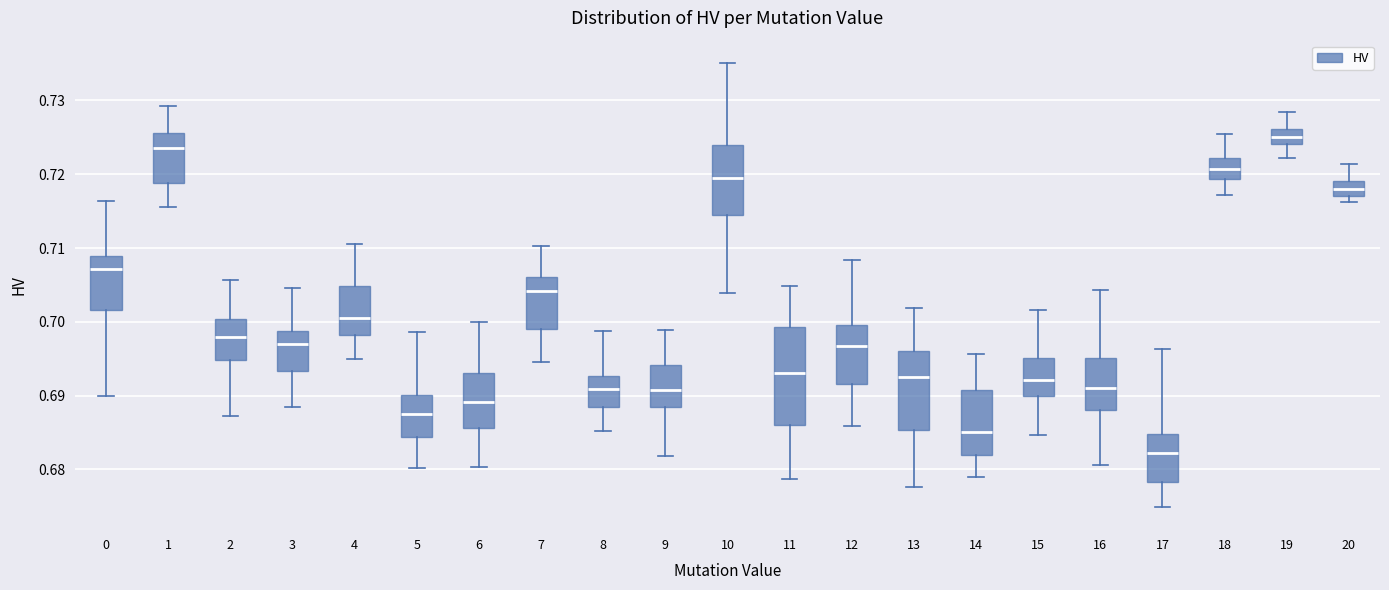

Reading left to right, transcribe this box plot: for each box, give where its median line is, the range the box spans, and where its two whiskers end, as read against the y-axis. The values are not printed on the chart, so give them approximately, as read against the axis.

0: median 0.707, box 0.702 to 0.709, whiskers 0.690 to 0.716
1: median 0.724, box 0.719 to 0.726, whiskers 0.716 to 0.729
2: median 0.698, box 0.695 to 0.700, whiskers 0.687 to 0.706
3: median 0.697, box 0.693 to 0.699, whiskers 0.689 to 0.705
4: median 0.701, box 0.698 to 0.705, whiskers 0.695 to 0.711
5: median 0.688, box 0.684 to 0.690, whiskers 0.680 to 0.699
6: median 0.689, box 0.686 to 0.693, whiskers 0.680 to 0.700
7: median 0.704, box 0.699 to 0.706, whiskers 0.695 to 0.710
8: median 0.691, box 0.688 to 0.693, whiskers 0.685 to 0.699
9: median 0.691, box 0.688 to 0.694, whiskers 0.682 to 0.699
10: median 0.719, box 0.714 to 0.724, whiskers 0.704 to 0.735
11: median 0.693, box 0.686 to 0.699, whiskers 0.679 to 0.705
12: median 0.697, box 0.692 to 0.700, whiskers 0.686 to 0.708
13: median 0.693, box 0.685 to 0.696, whiskers 0.678 to 0.702
14: median 0.685, box 0.682 to 0.691, whiskers 0.679 to 0.696
15: median 0.692, box 0.690 to 0.695, whiskers 0.685 to 0.702
16: median 0.691, box 0.688 to 0.695, whiskers 0.681 to 0.704
17: median 0.682, box 0.678 to 0.685, whiskers 0.675 to 0.696
18: median 0.721, box 0.719 to 0.722, whiskers 0.717 to 0.725
19: median 0.725, box 0.724 to 0.726, whiskers 0.722 to 0.728
20: median 0.718, box 0.717 to 0.719, whiskers 0.716 to 0.721